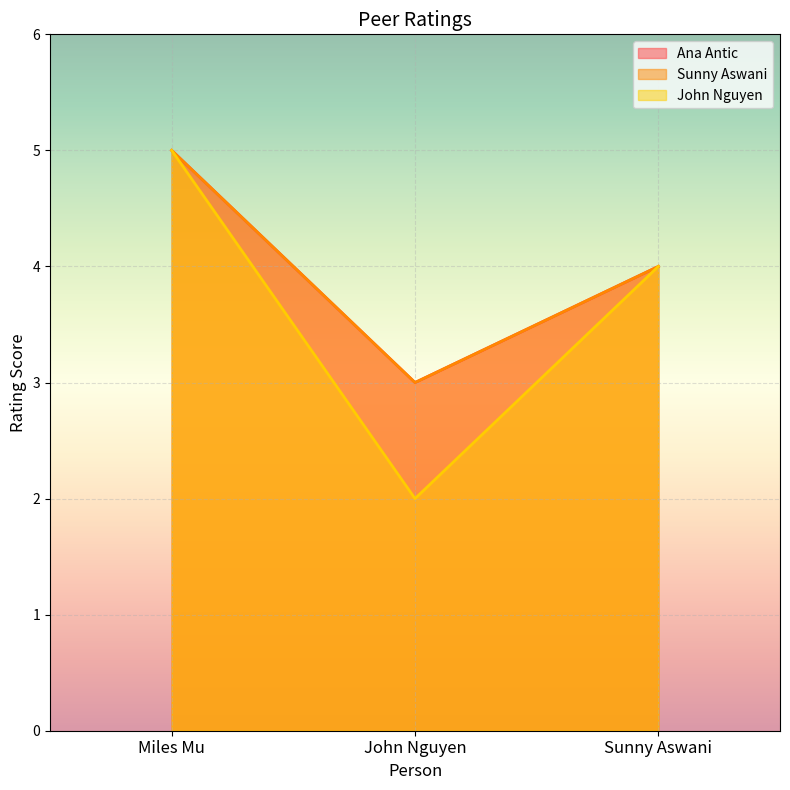

Reading left to right, extract all data points from this chart.

Ana Antic: Miles Mu=5	John Nguyen=3	Sunny Aswani=4
Sunny Aswani: Miles Mu=5	John Nguyen=3	Sunny Aswani=4
John Nguyen: Miles Mu=5	John Nguyen=2	Sunny Aswani=4